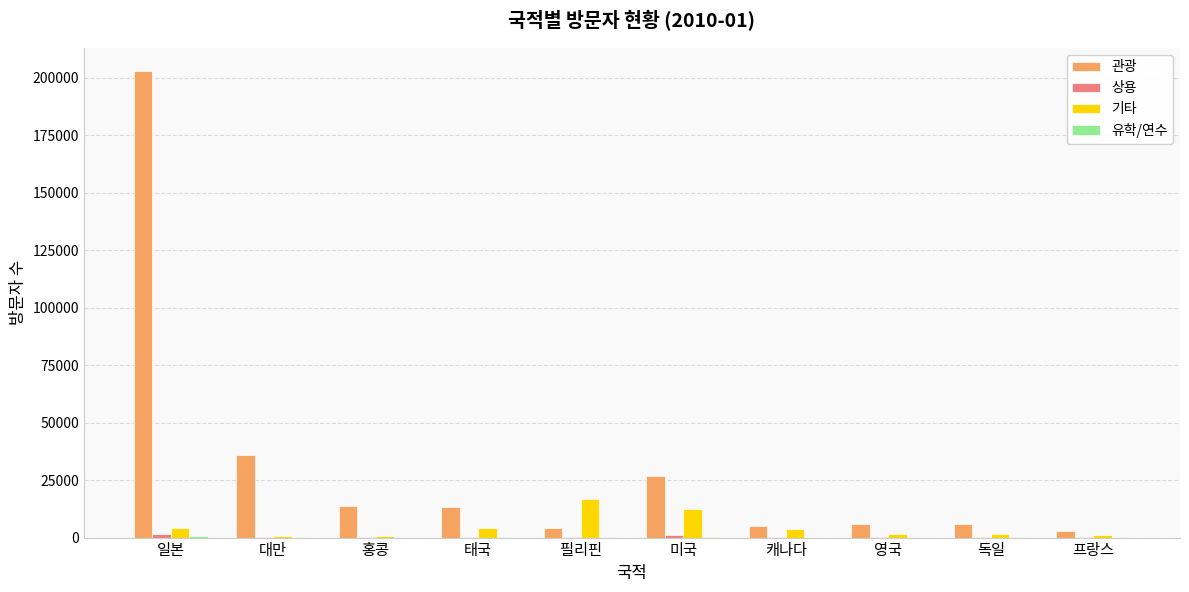

What is the sum of all 기타 values?

46598